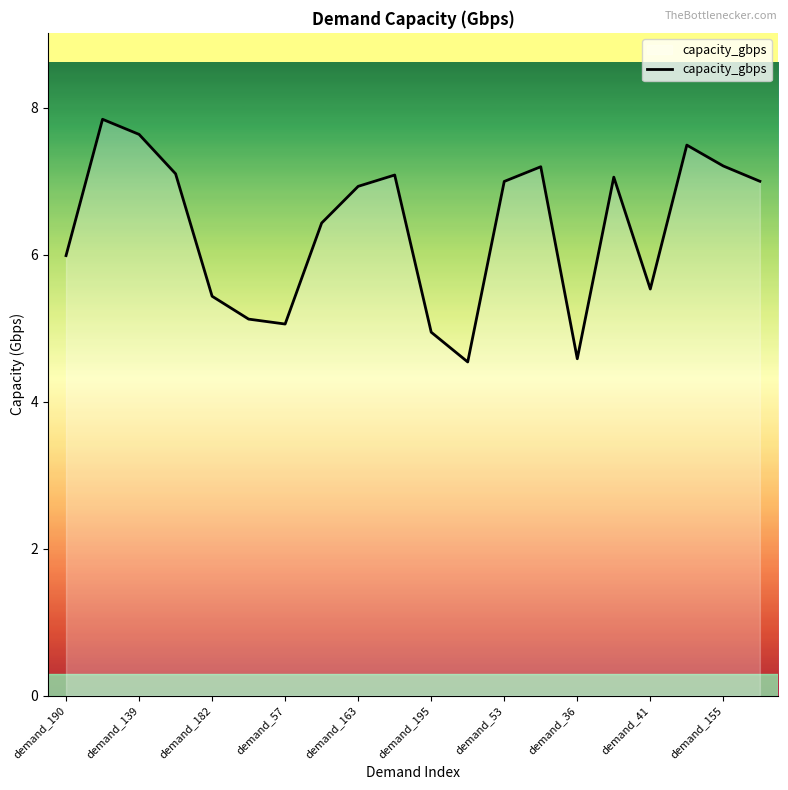

What is the smallest value displayed?

4.5